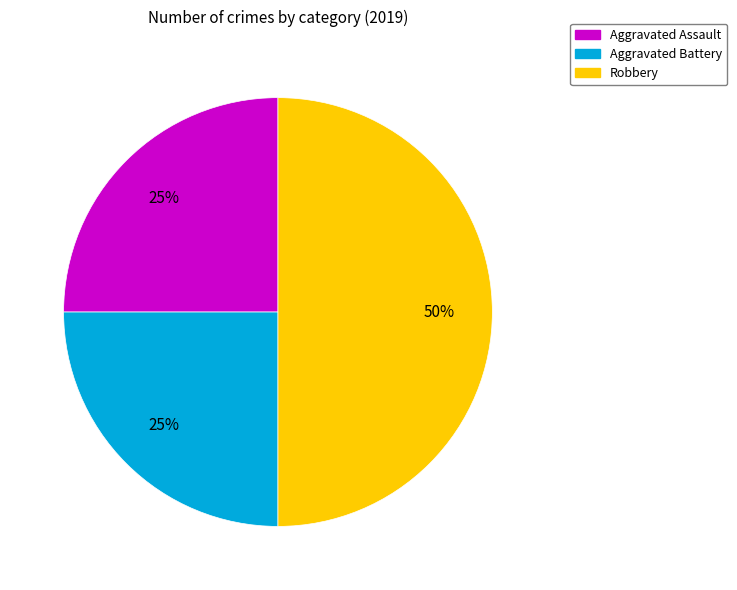

Which slice is the largest?

Robbery